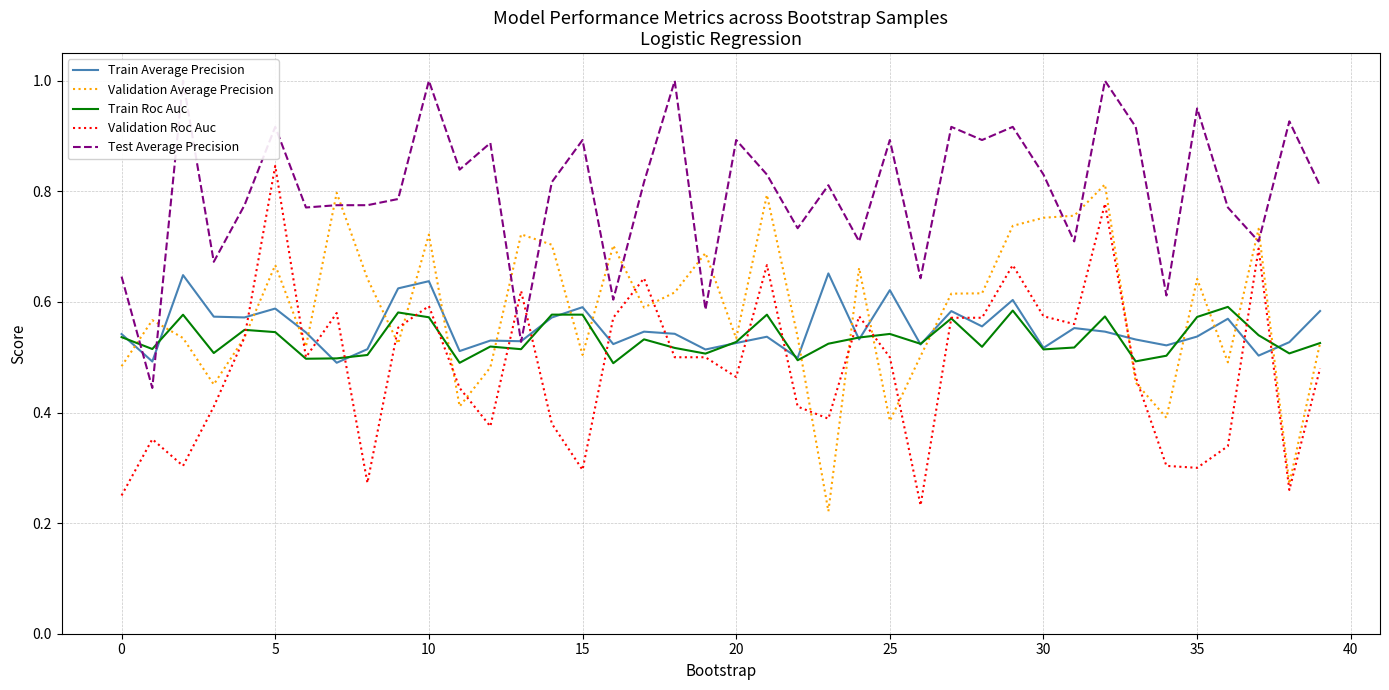

At which category is the sum across all series the highest?

32